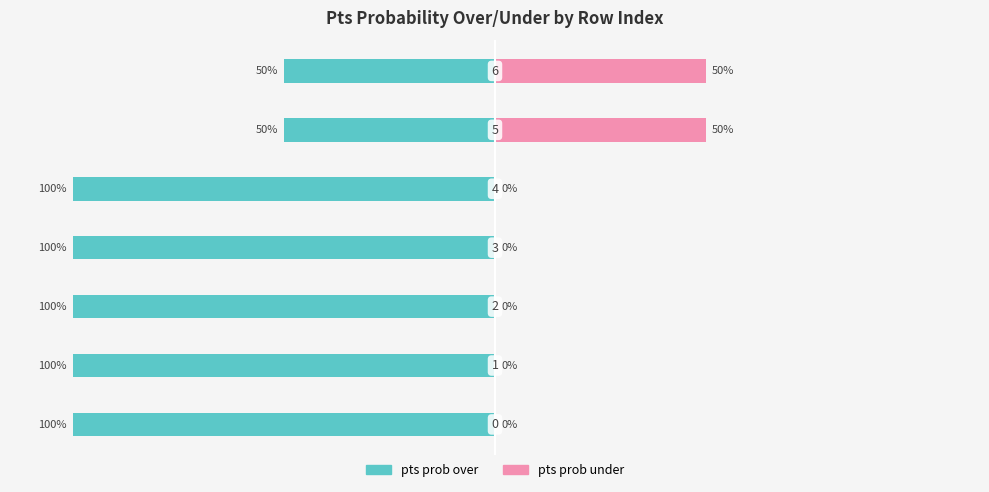

How many groups of bars are there?

7